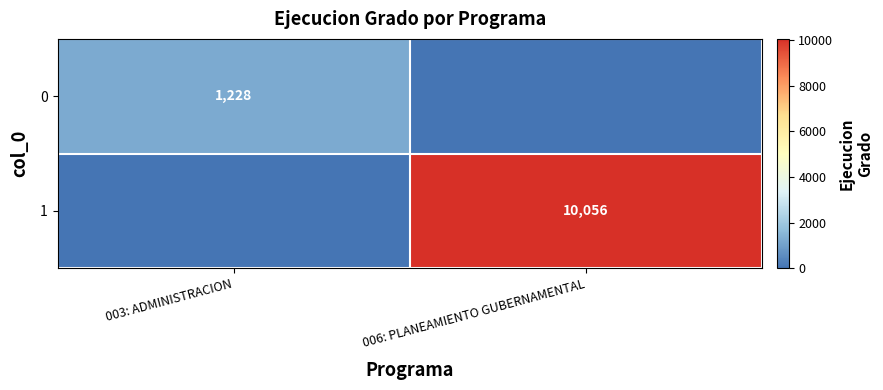

Is the value of 0 at 003: ADMINISTRACION greater than the value of 1 at 006: PLANEAMIENTO GUBERNAMENTAL?

No